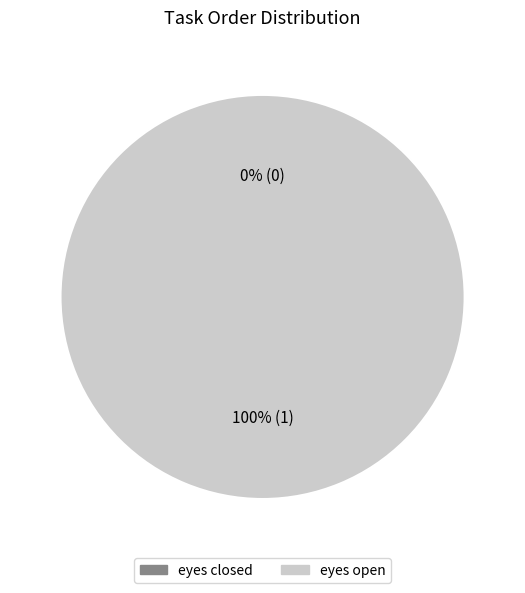

Is there a majority slice in this chart?

Yes